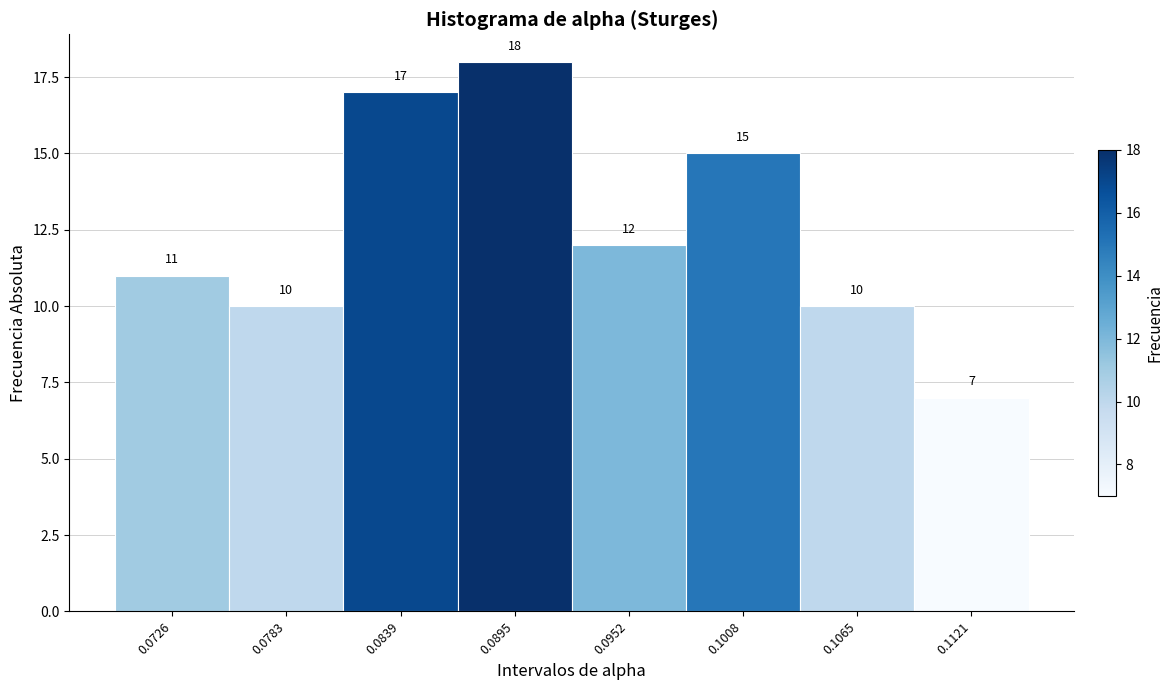

Reading left to right, extract all data points from this chart.

11	10	17	18	12	15	10	7